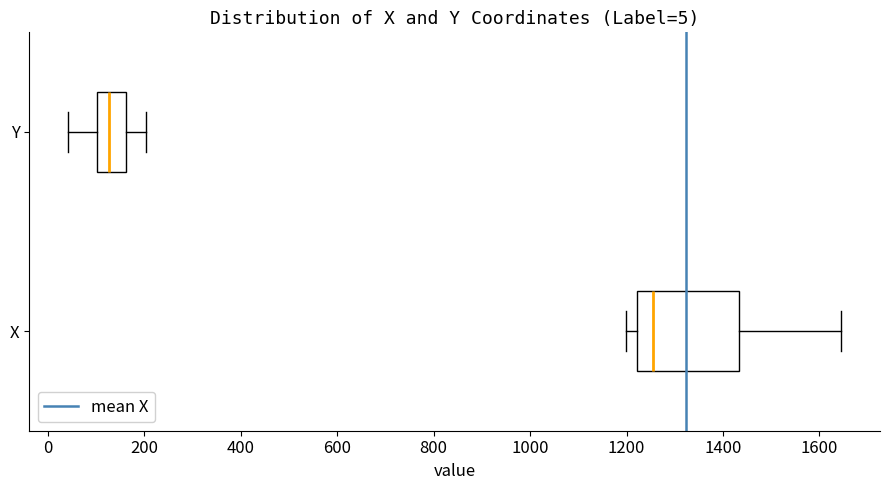

Which box is the widest, from its left edge to its right edge?

X